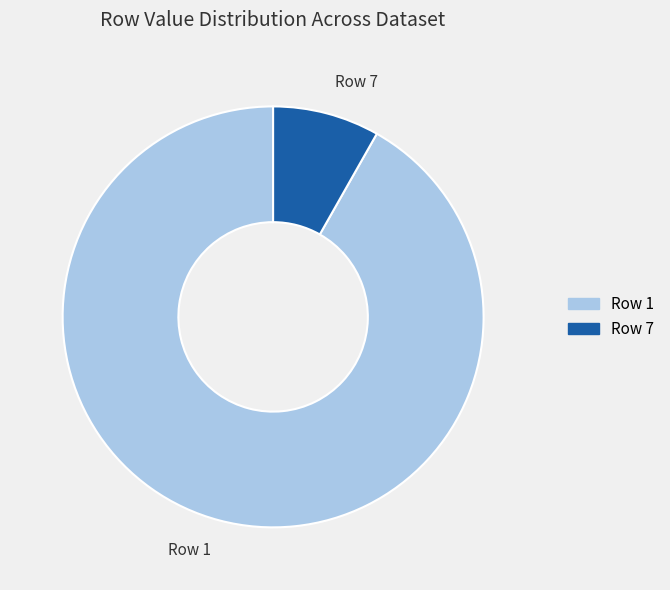

Rank the categories by value from highest to lowest.

Row 1, Row 7